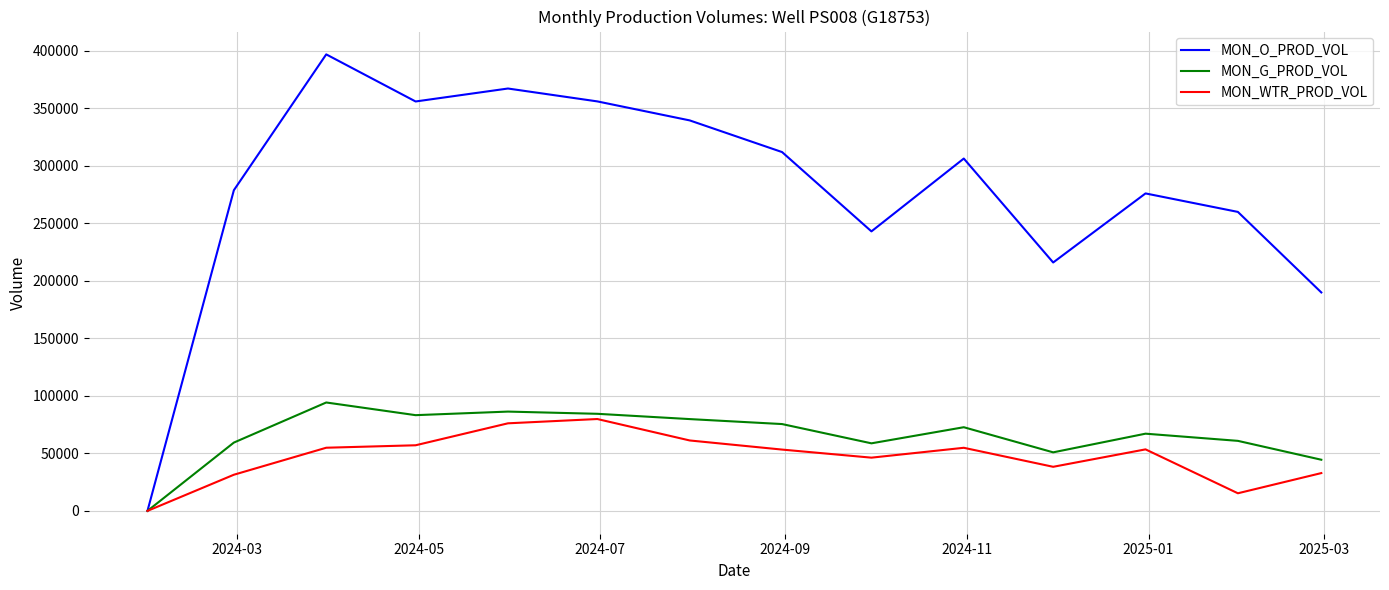

What is the maximum value shown in the chart?

396959